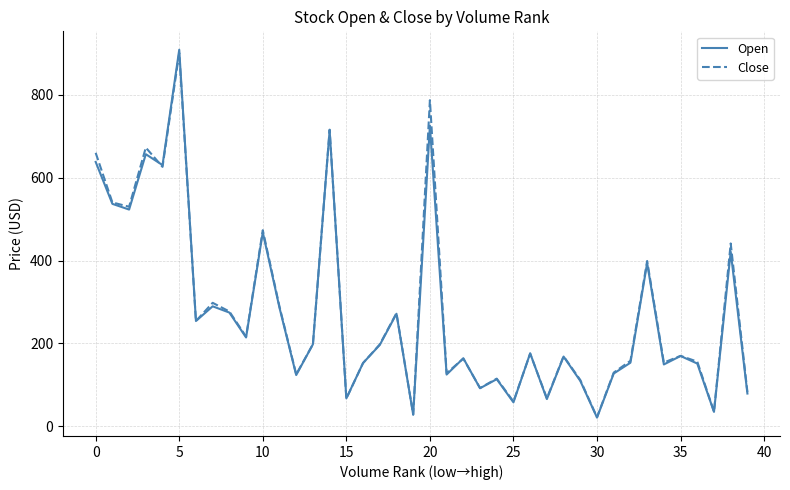

Which series has the widest spread of values?

Open